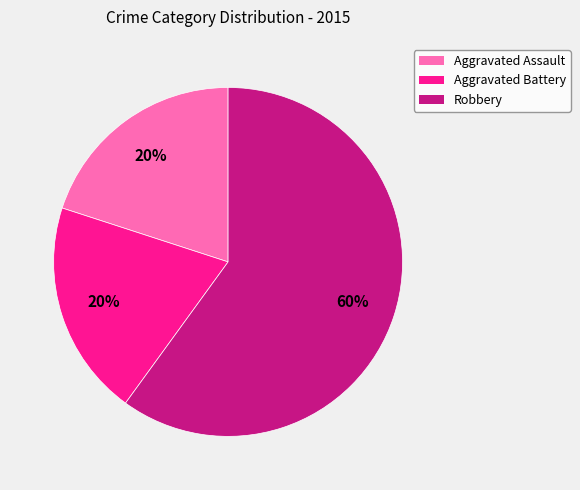

The Robbery slice represents 60% of the pie. True or false?

True